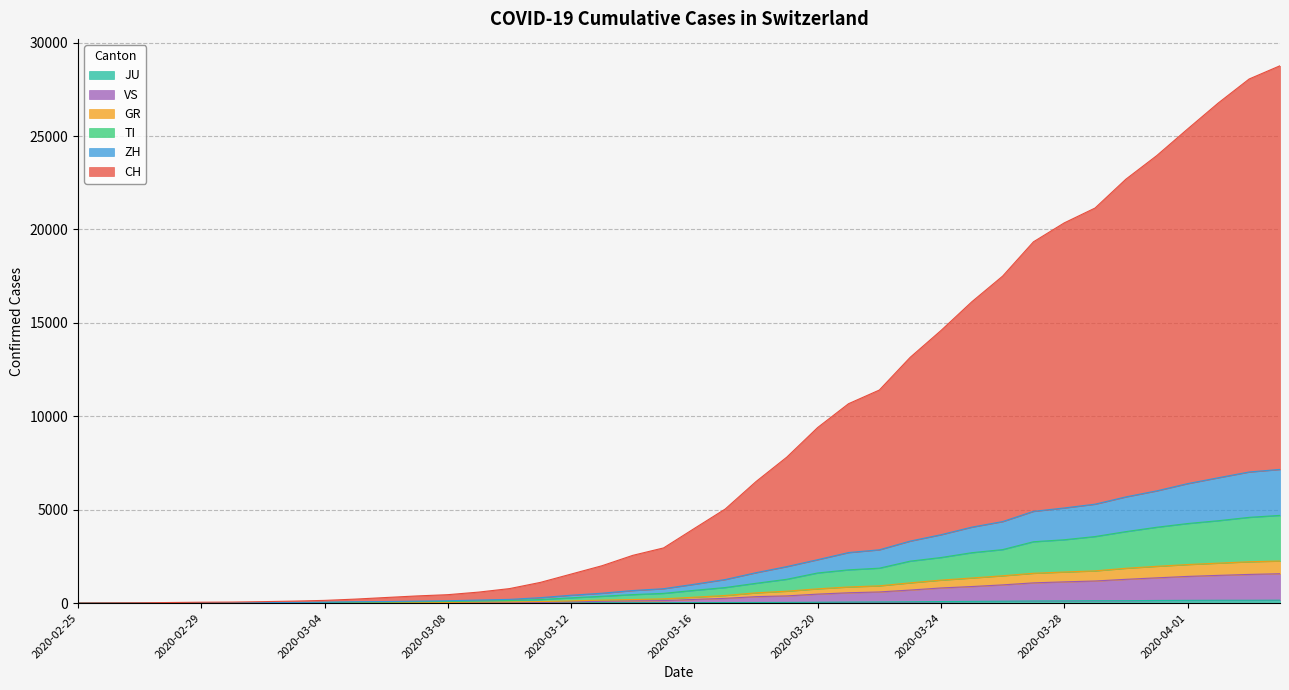

Count the number of categories in the chart.

40